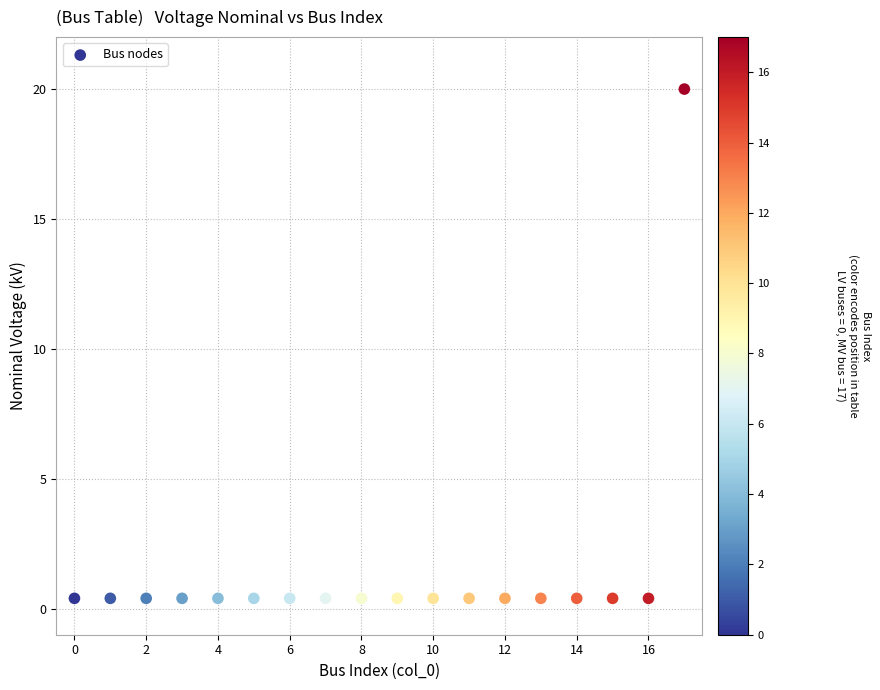

What is the range of Y values (max minus min)?

19.6